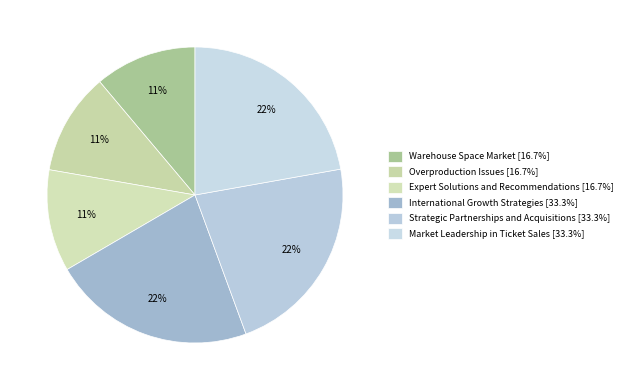

Is it true that Overproduction Issues is 22% of the pie?

False